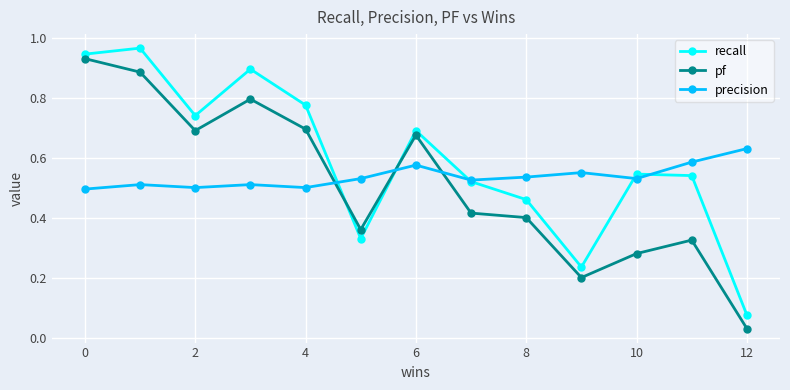

Does the chart have visible grid lines?

Yes